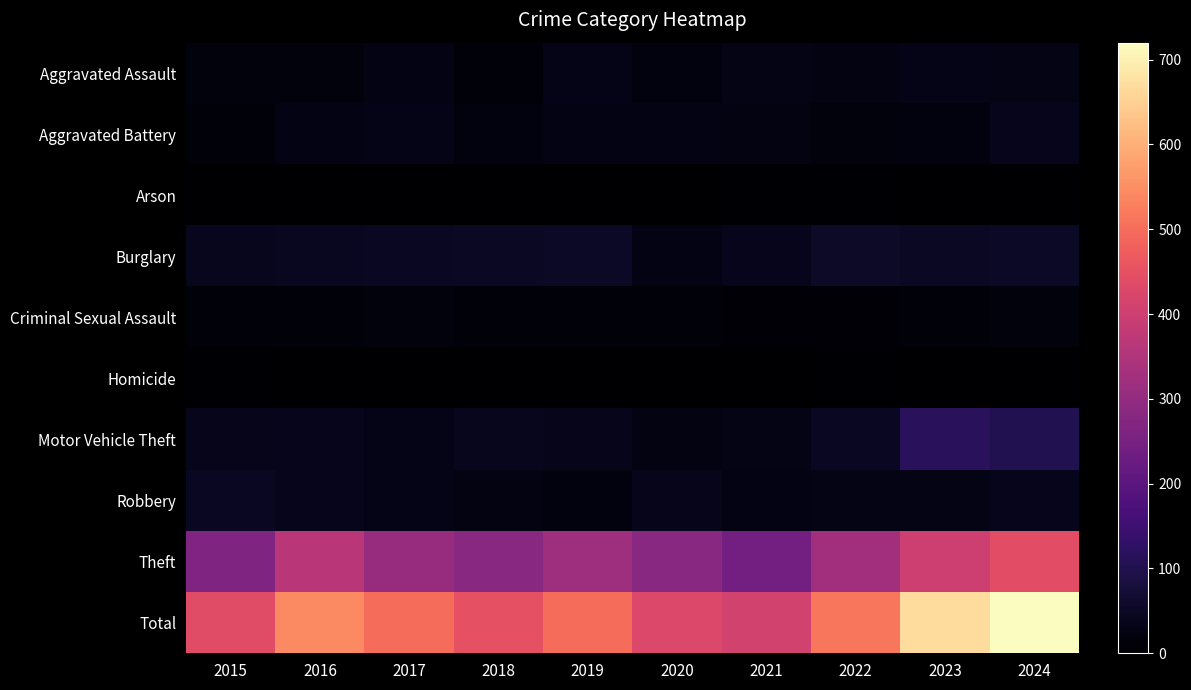

What is the difference between the highest and lowest values at 2021?

408